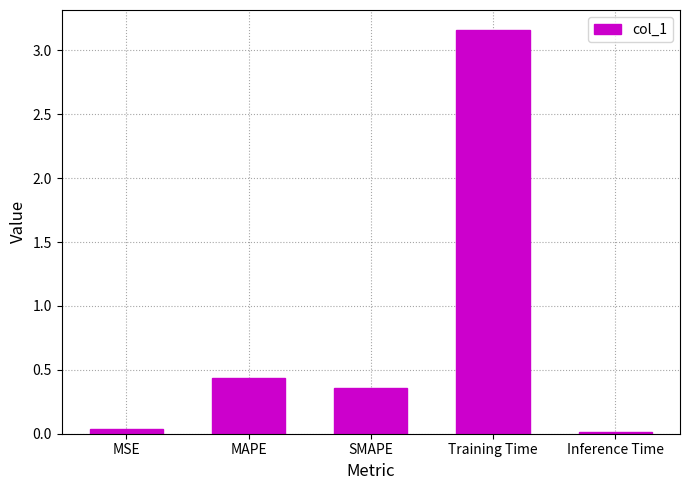

The value at MSE is 0.0. True or false?

True